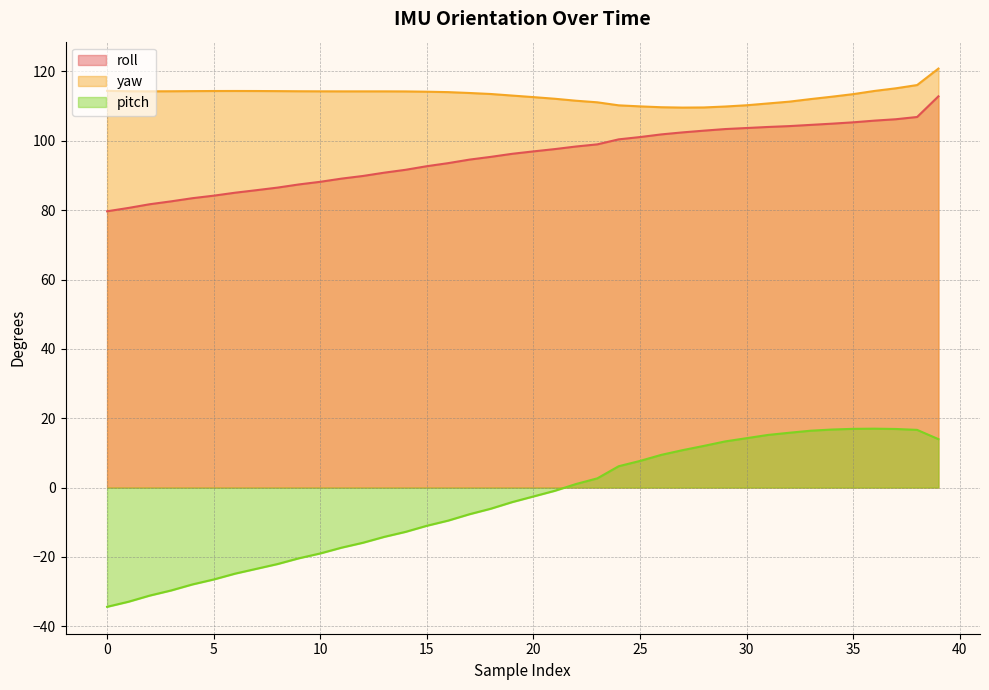

What is the average value of the roll series?

95.5